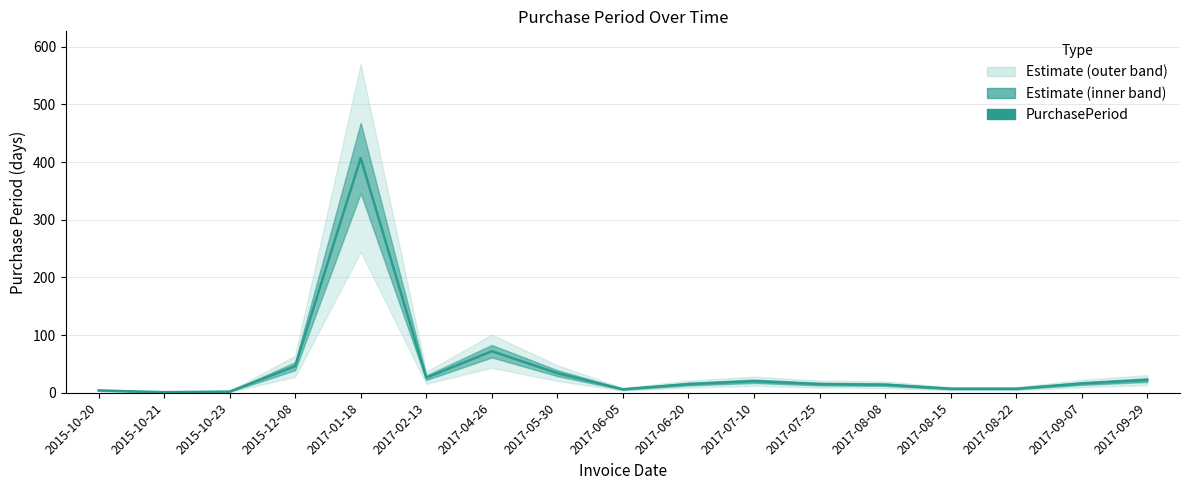

What is the difference between the values at 2015-10-21 and 2017-09-29?

21